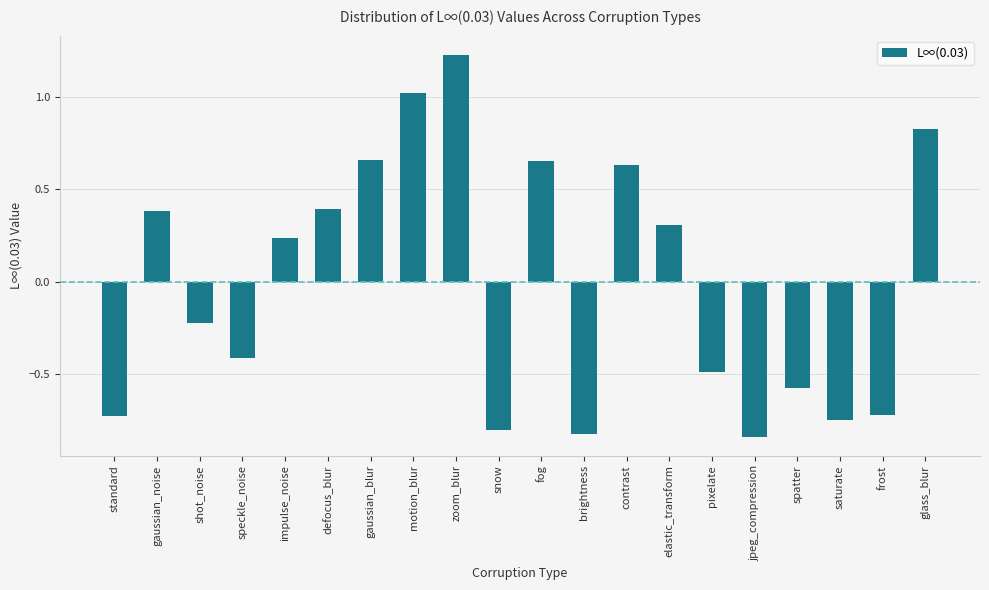

What position from the left is pixelate?

15